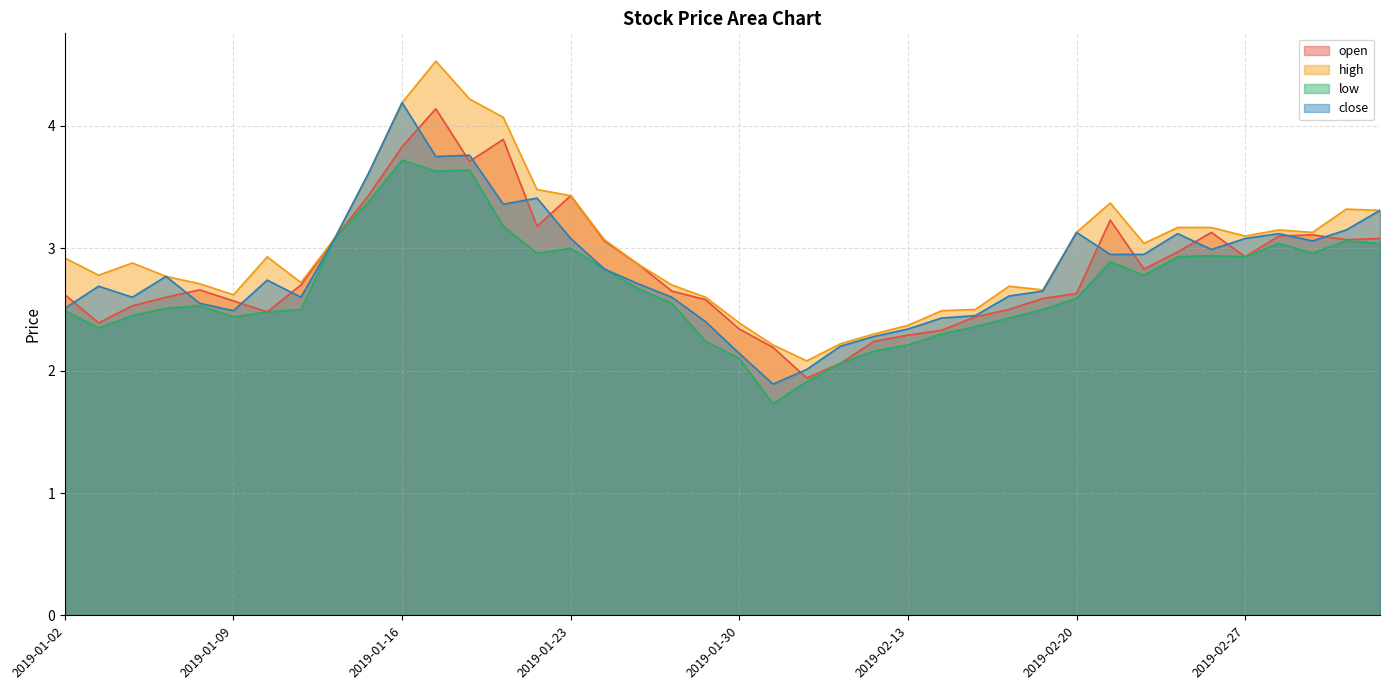

What is the total value across all series at 2019-01-31?

8.0